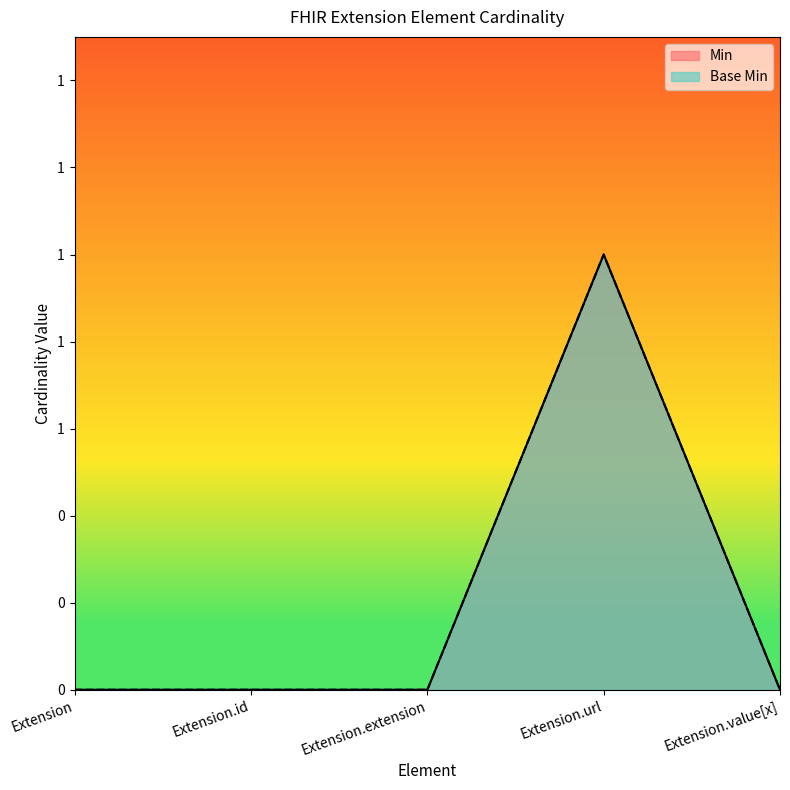

What position from the right is Extension.extension?

3